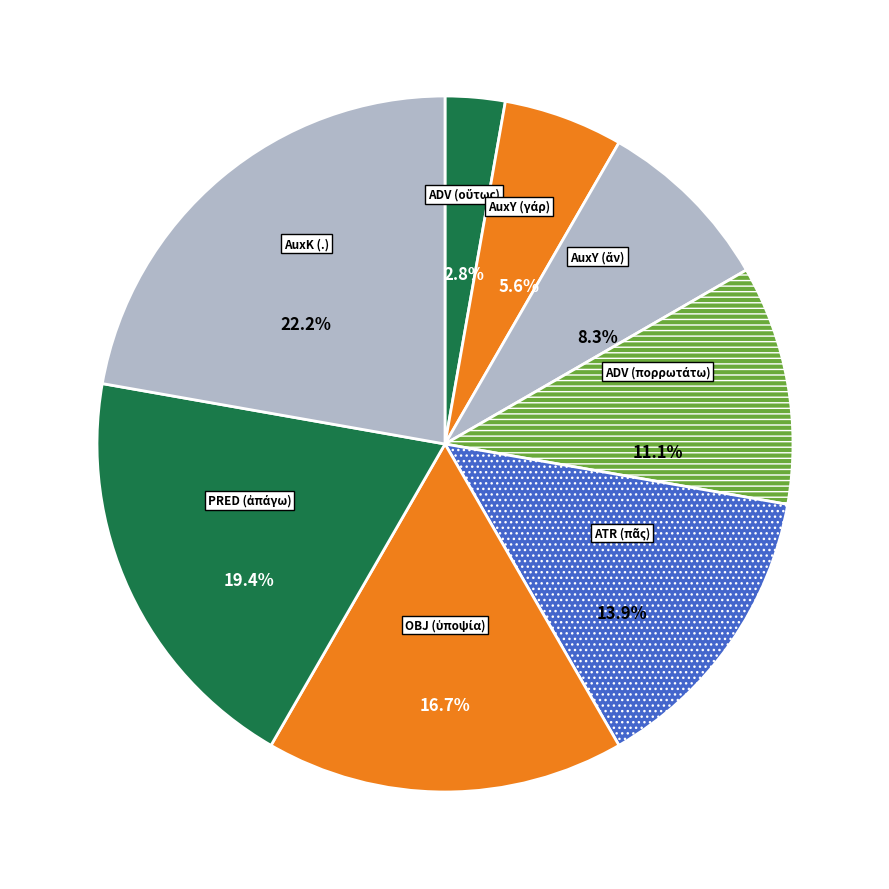

What portion of the pie excludes AuxK (.)?

77.8%